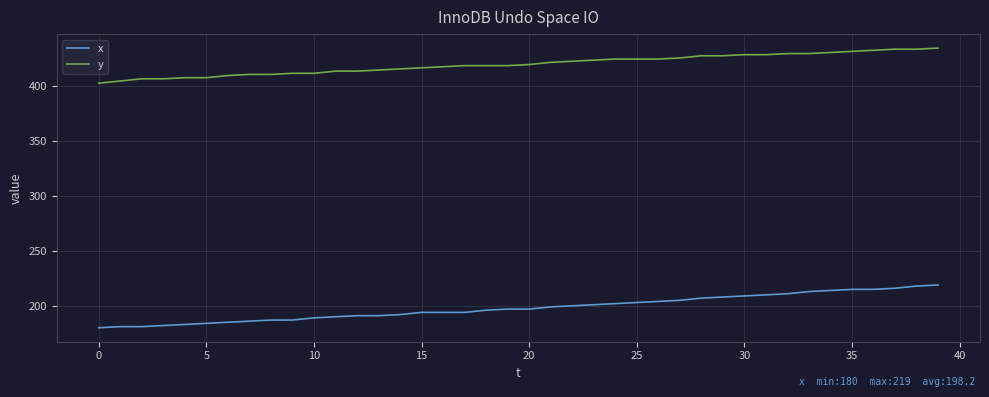

Which series has the largest total across all categories?

y